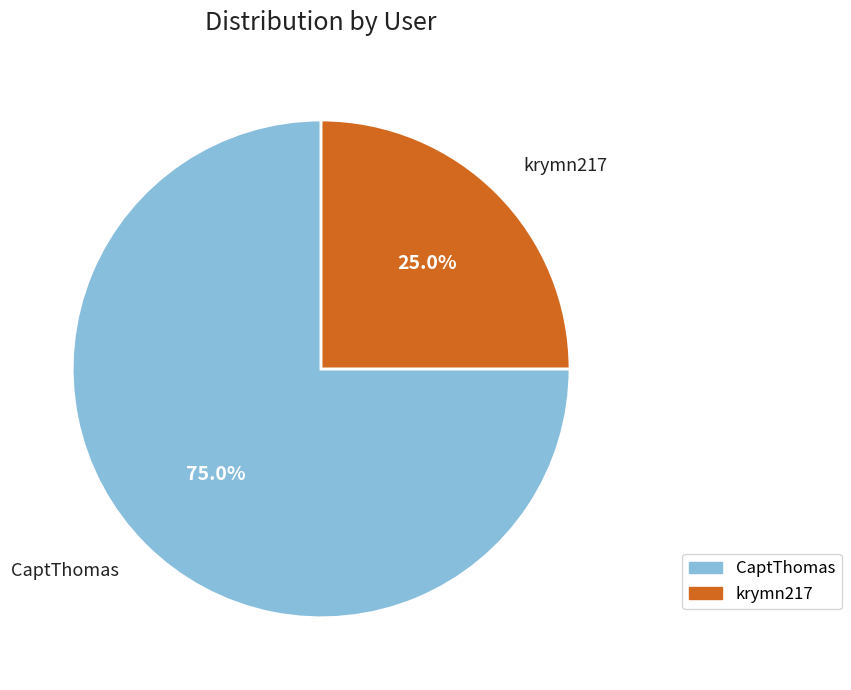

Is it true that krymn217 is 18% of the pie?

False